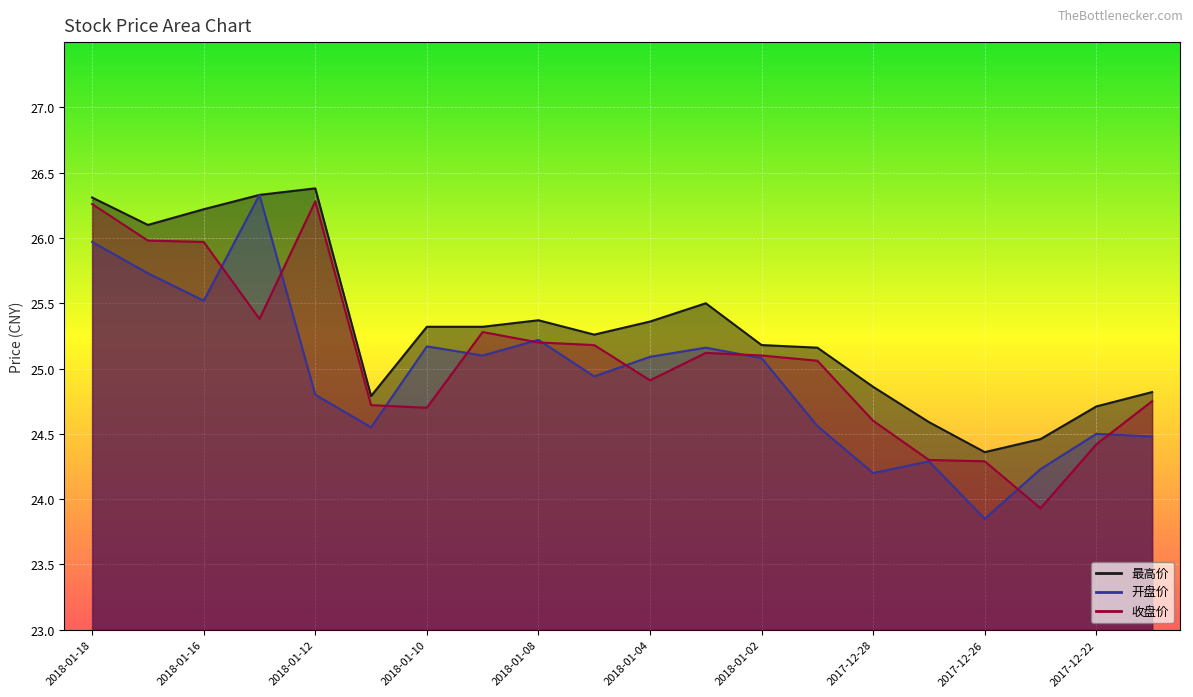

Which series changed the most between 2017-12-28 and 2017-12-26?

最高价